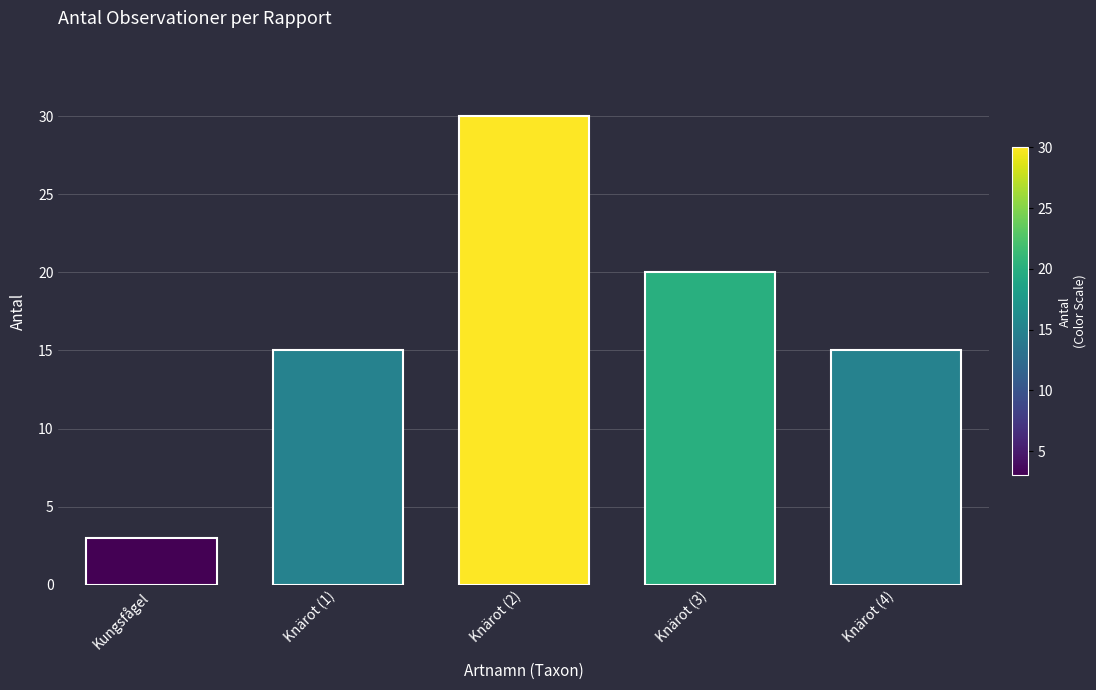

Count the values in the range 15 to 20.

3